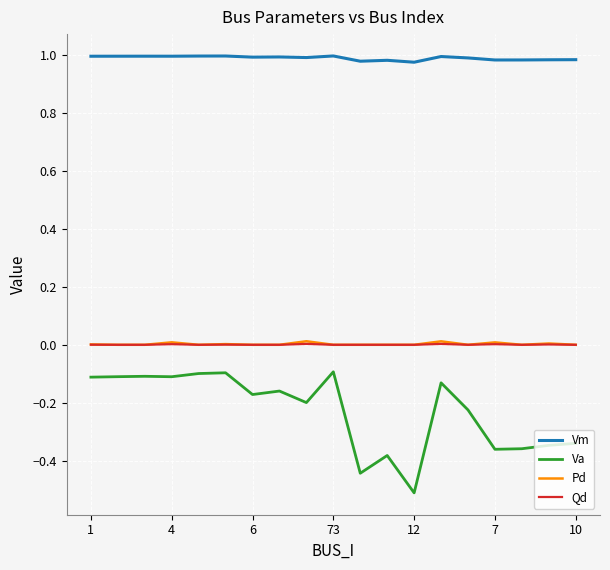

Which series has the widest spread of values?

Va